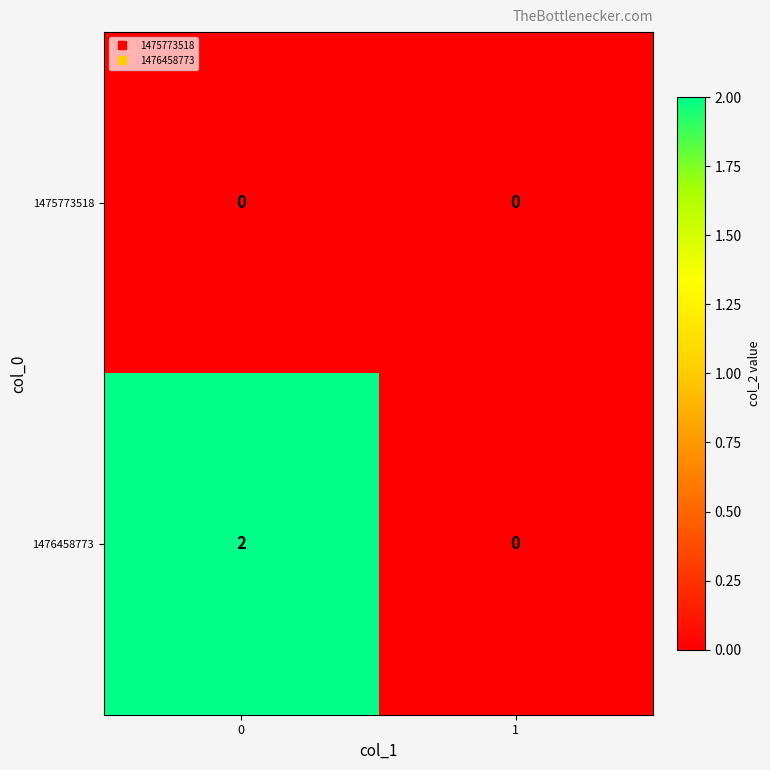

Between 0 and 1, which series saw the biggest shift?

1476458773